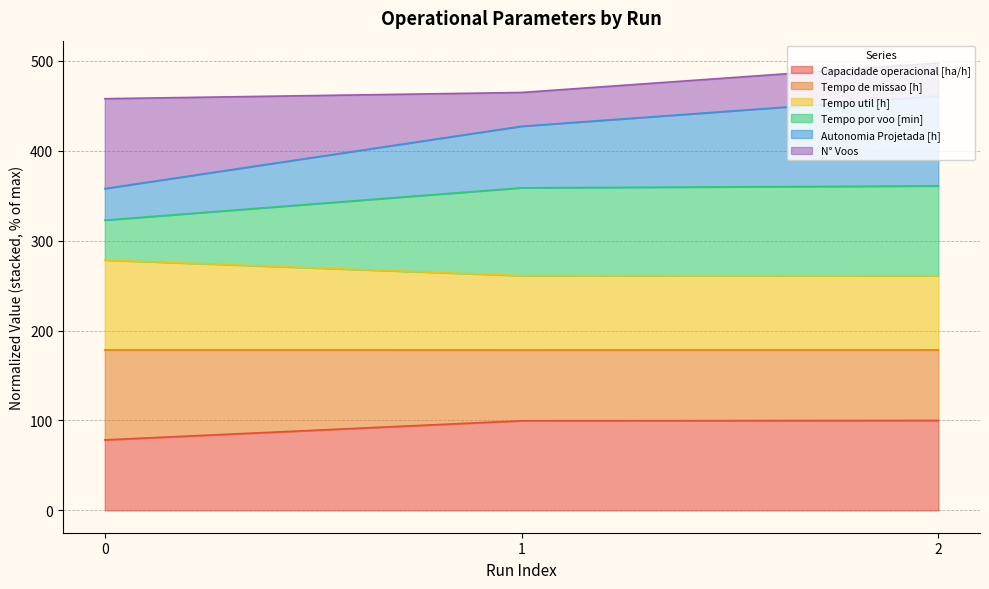

The Tempo util [h] series shows 191.2 at 1. True or false?

False